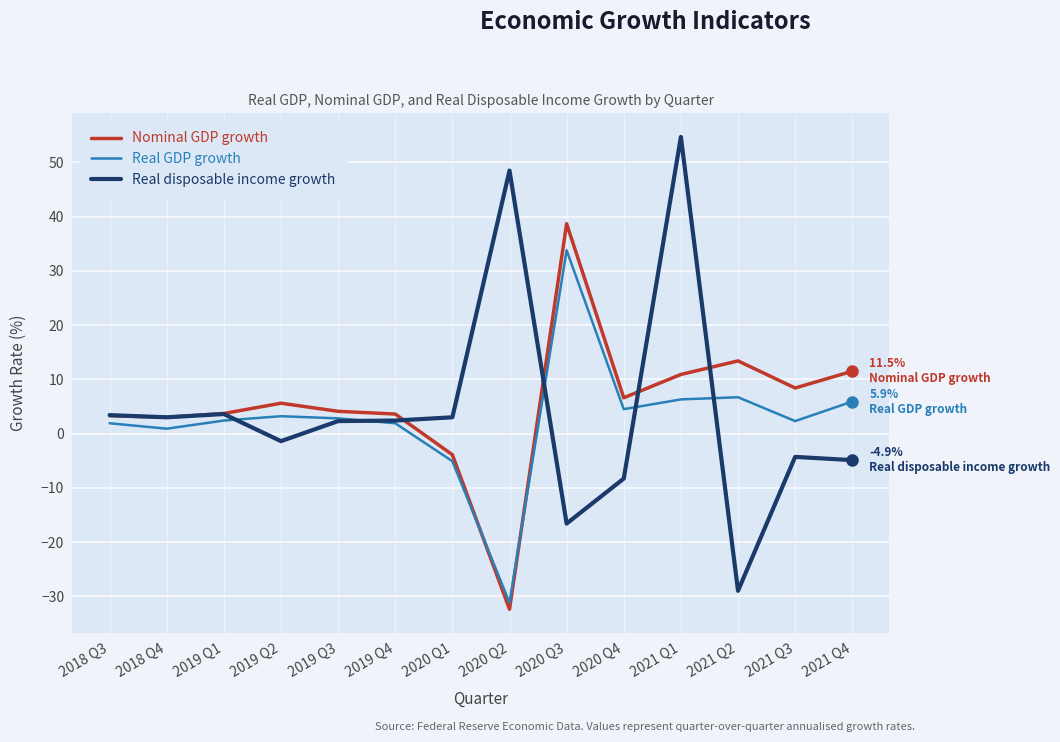

After their last crossing, which series has the higher values: Real GDP growth or Nominal GDP growth?

Nominal GDP growth